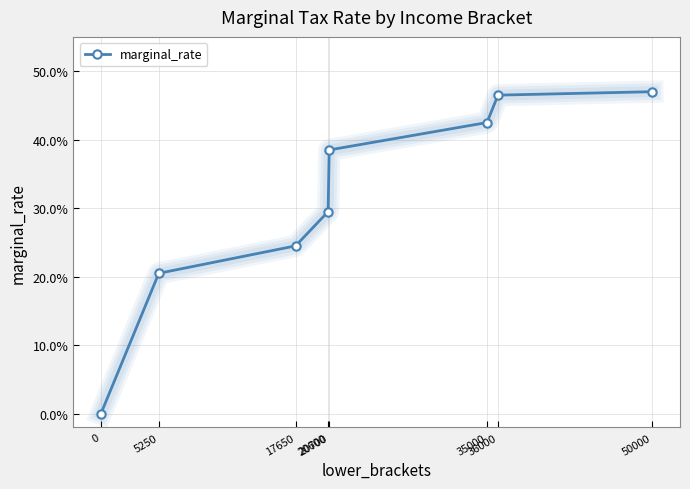

Reading left to right, what are all the values shown in this chart?

0=0.0	5250=0.2	17650=0.2	20600=0.3	20700=0.4	35000=0.4	36000=0.5	50000=0.5